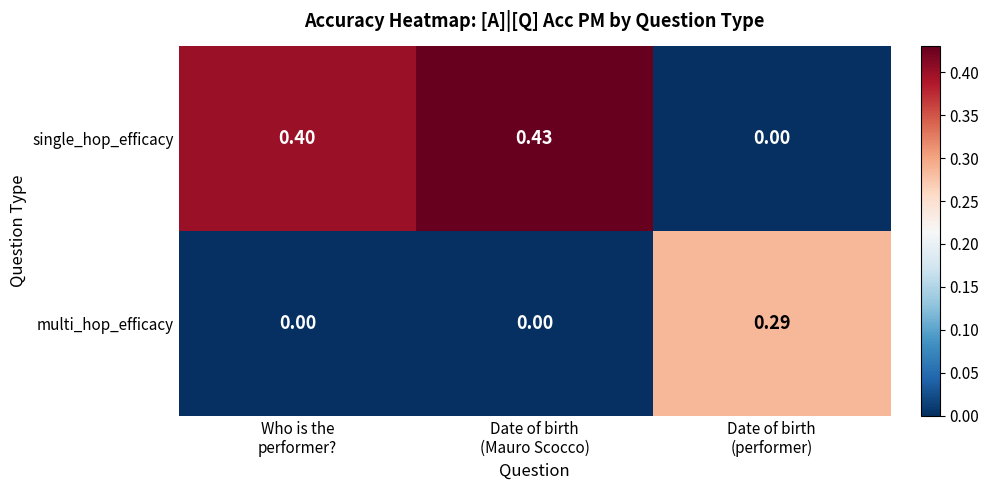

Which series has the largest range (max minus min)?

single_hop_efficacy